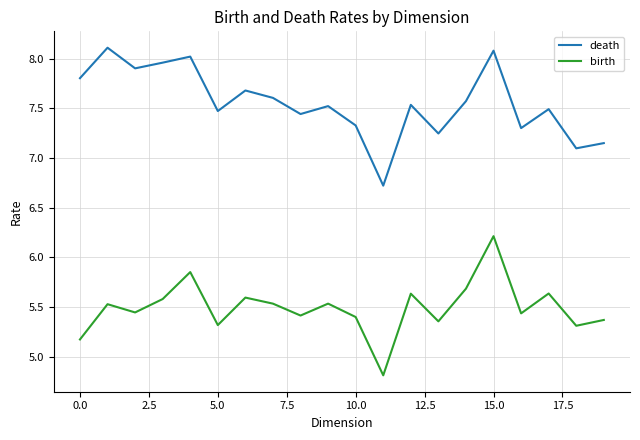

Rank the series by their maximum value, from lowest to highest.

birth, death